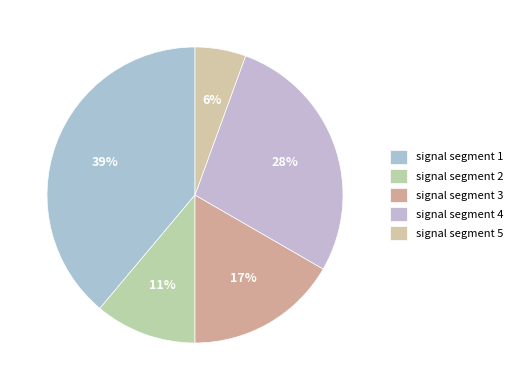

Count the number of slices in the pie.

5